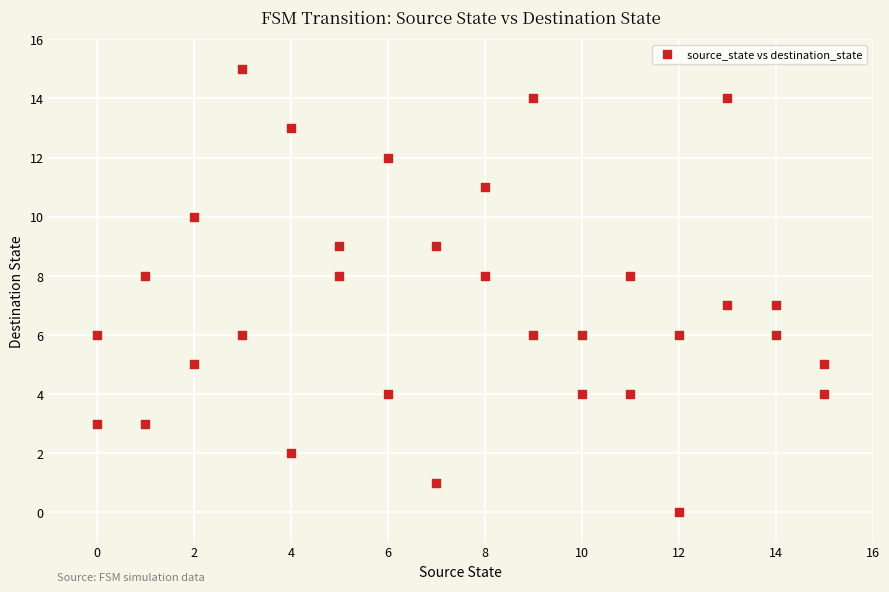

What is the range of X values (max minus min)?

15